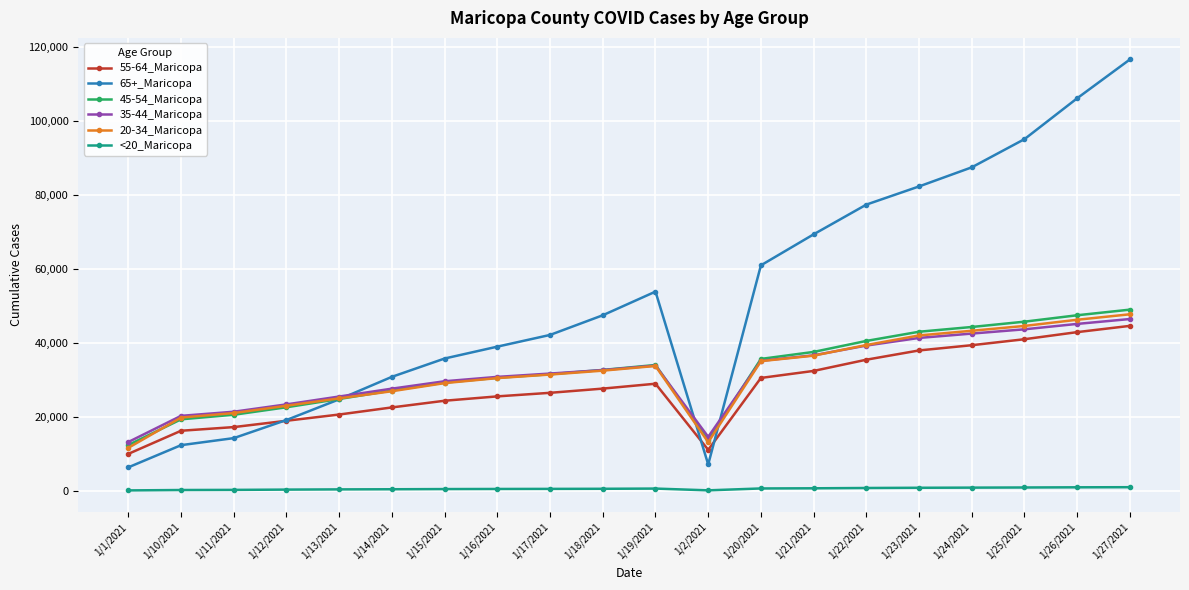

Is it true that 55-64_Maricopa equals 37909 at 1/23/2021?

True